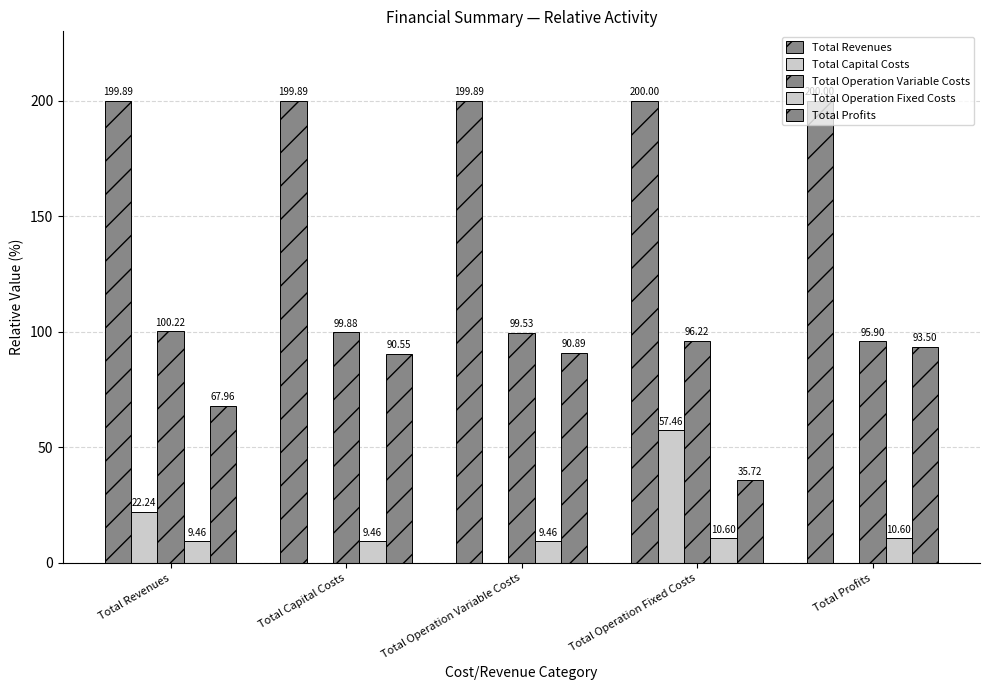

Reading left to right, list all the values displayed in this chart.

Total Revenues: Total Revenues=199.9	Total Capital Costs=199.9	Total Operation Variable Costs=199.9	Total Operation Fixed Costs=200.0	Total Profits=200.0
Total Capital Costs: Total Revenues=22.2	Total Capital Costs=0.0	Total Operation Variable Costs=0.0	Total Operation Fixed Costs=57.5	Total Profits=0.0
Total Operation Variable Costs: Total Revenues=100.2	Total Capital Costs=99.9	Total Operation Variable Costs=99.5	Total Operation Fixed Costs=96.2	Total Profits=95.9
Total Operation Fixed Costs: Total Revenues=9.5	Total Capital Costs=9.5	Total Operation Variable Costs=9.5	Total Operation Fixed Costs=10.6	Total Profits=10.6
Total Profits: Total Revenues=68.0	Total Capital Costs=90.5	Total Operation Variable Costs=90.9	Total Operation Fixed Costs=35.7	Total Profits=93.5